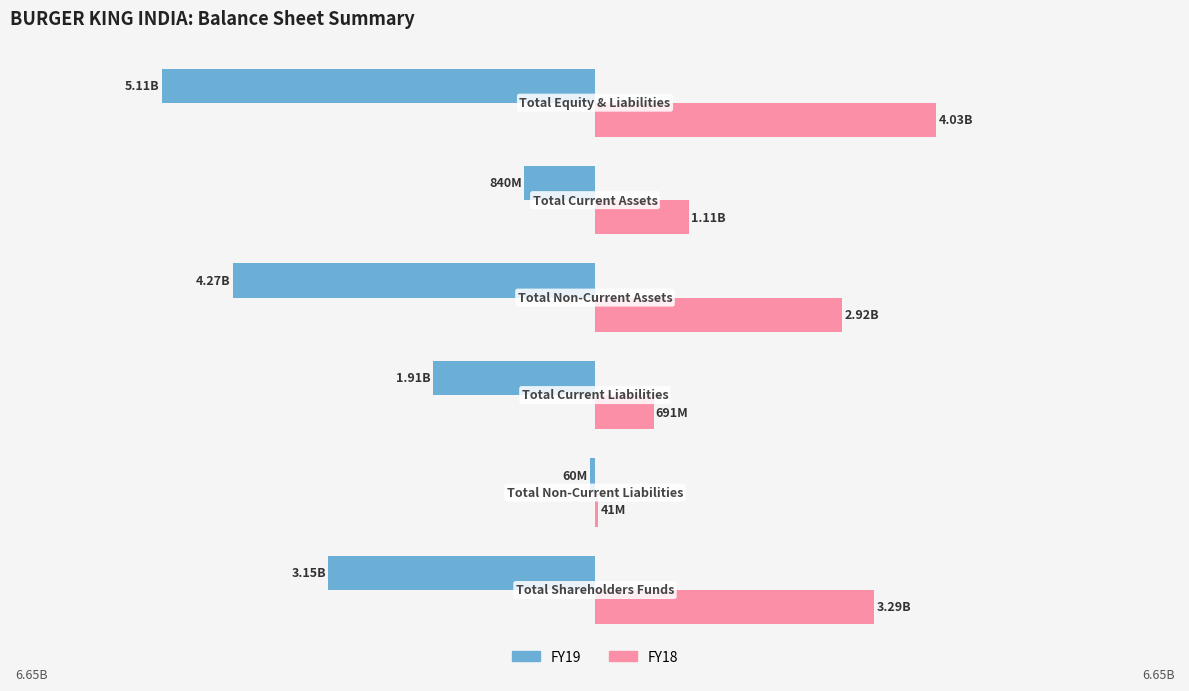

What are all the series names shown in the legend?

FY19, FY18